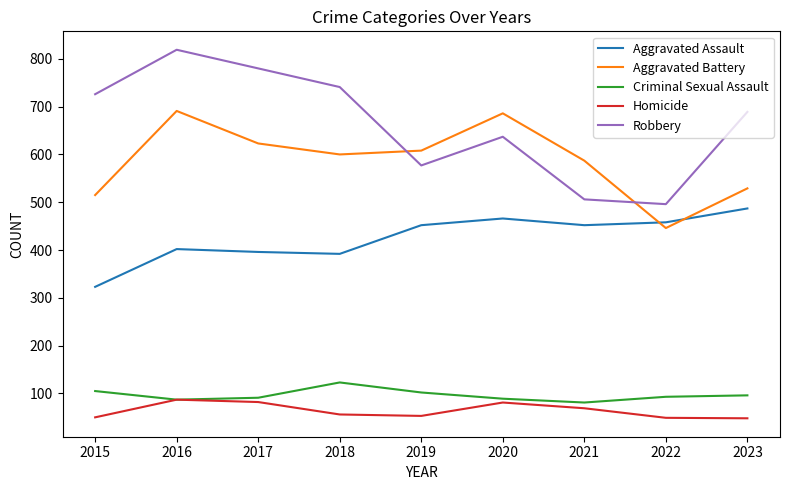

How many interior local valleys does the Aggravated Battery series have?

2